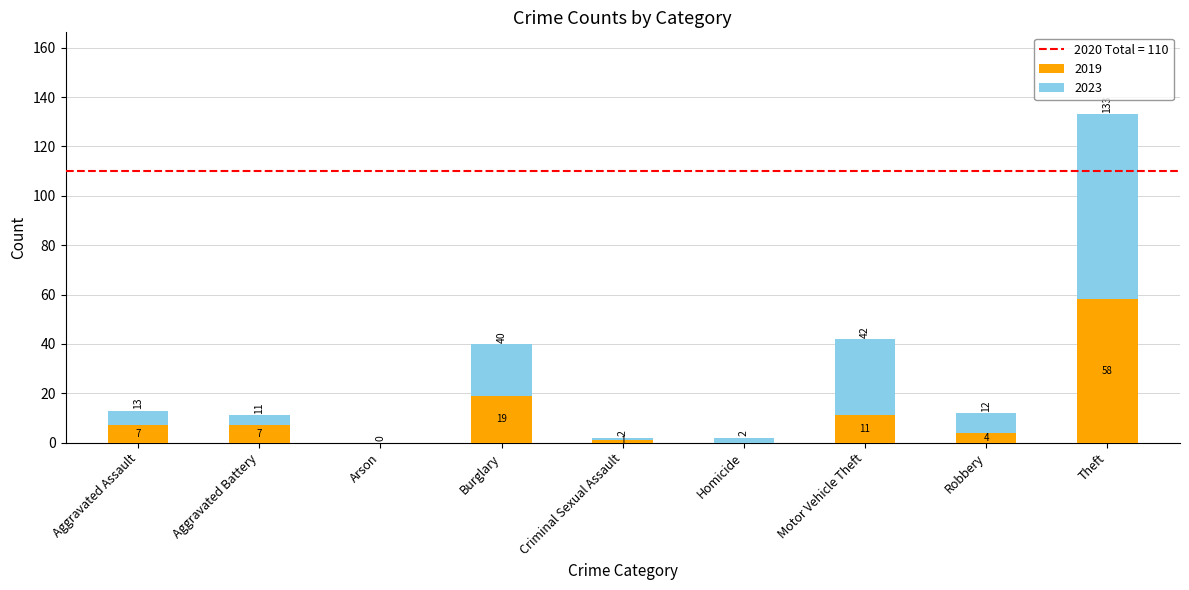

Which category has the highest value in the 2019 series?

Theft